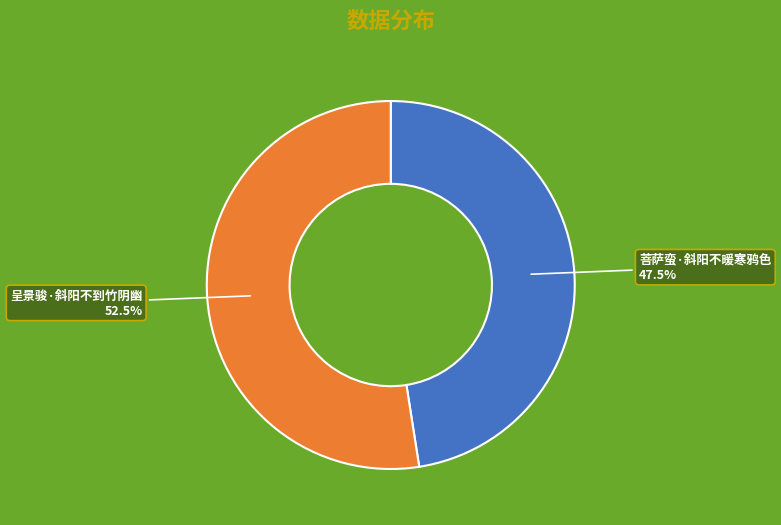

True or false: 呈景骏·斜阳不到竹阴幽 accounts for 44% of the total.

False